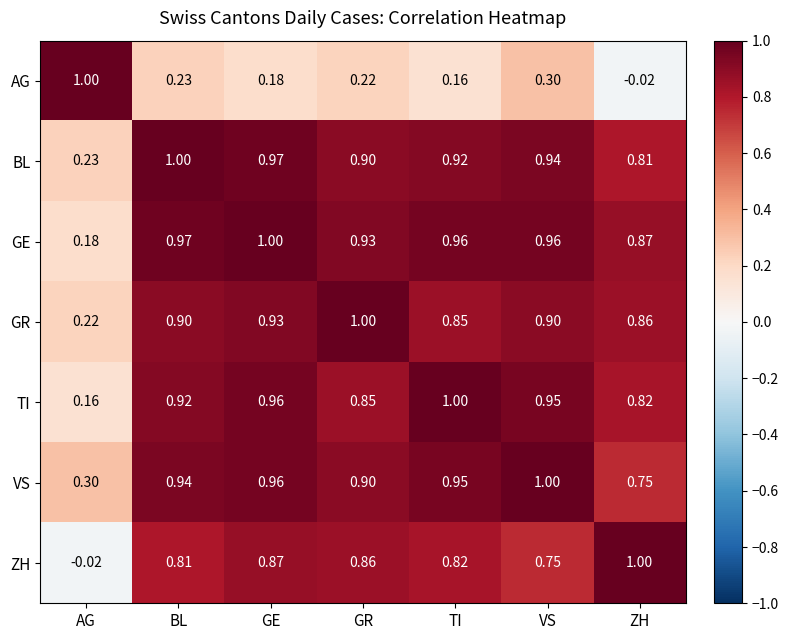

At which category is the sum across all series the highest?

GE